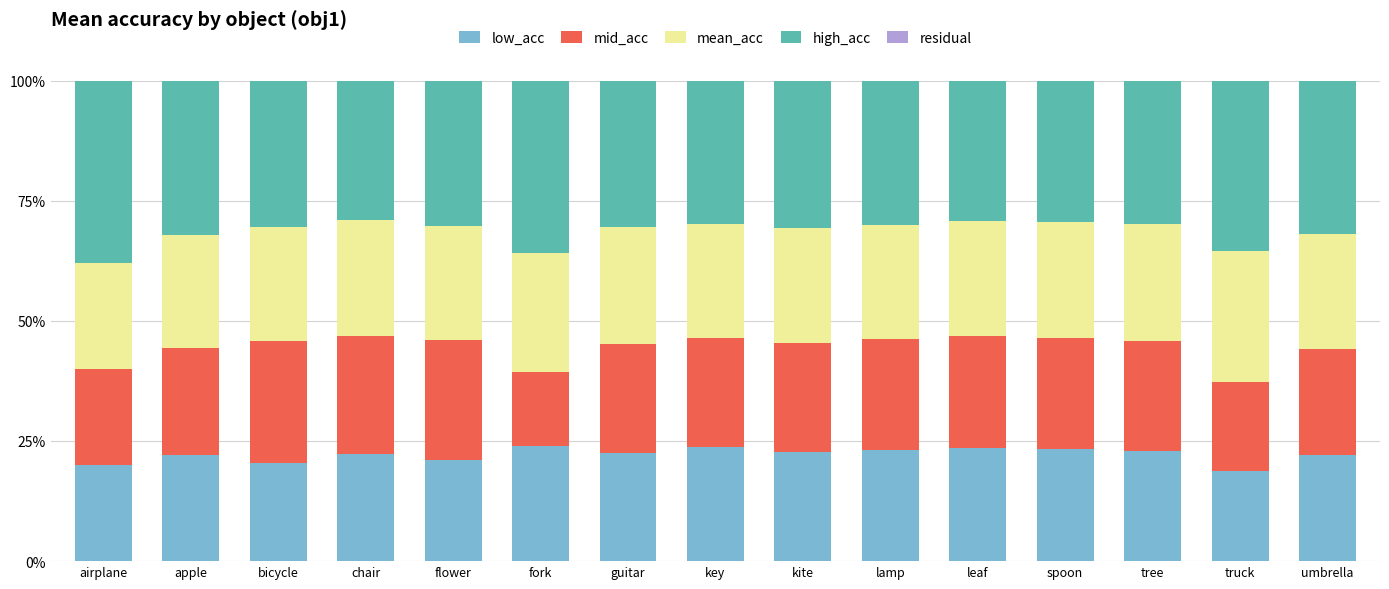

Are the bars horizontal?

No